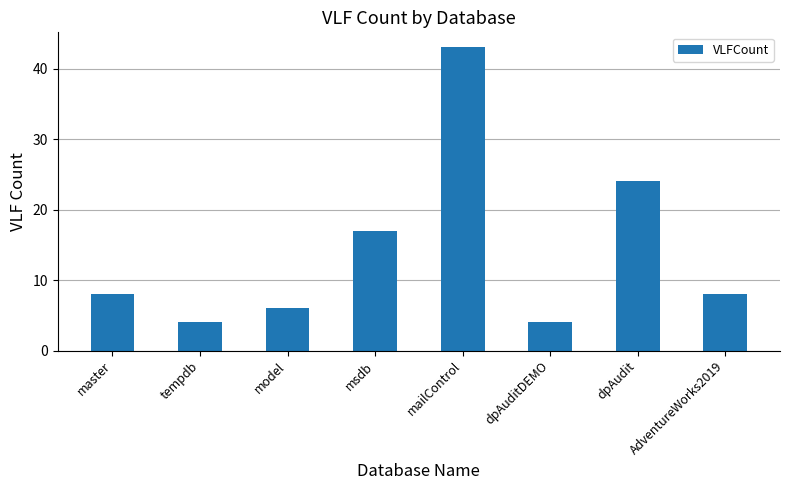

What is the average value?

14